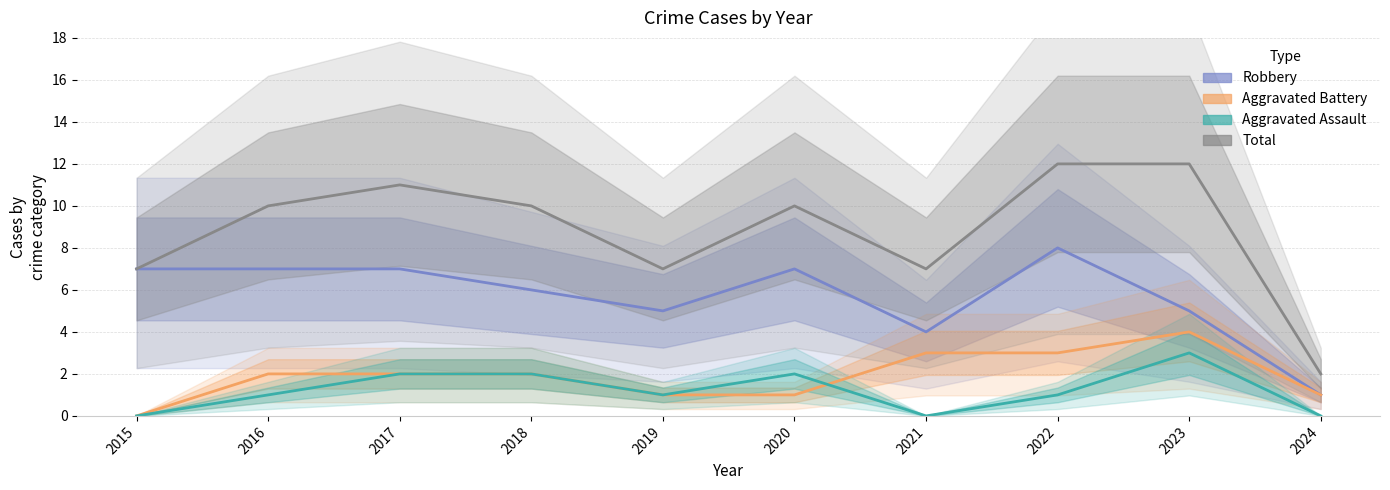

Does the chart display data point markers on the line(s)?

No